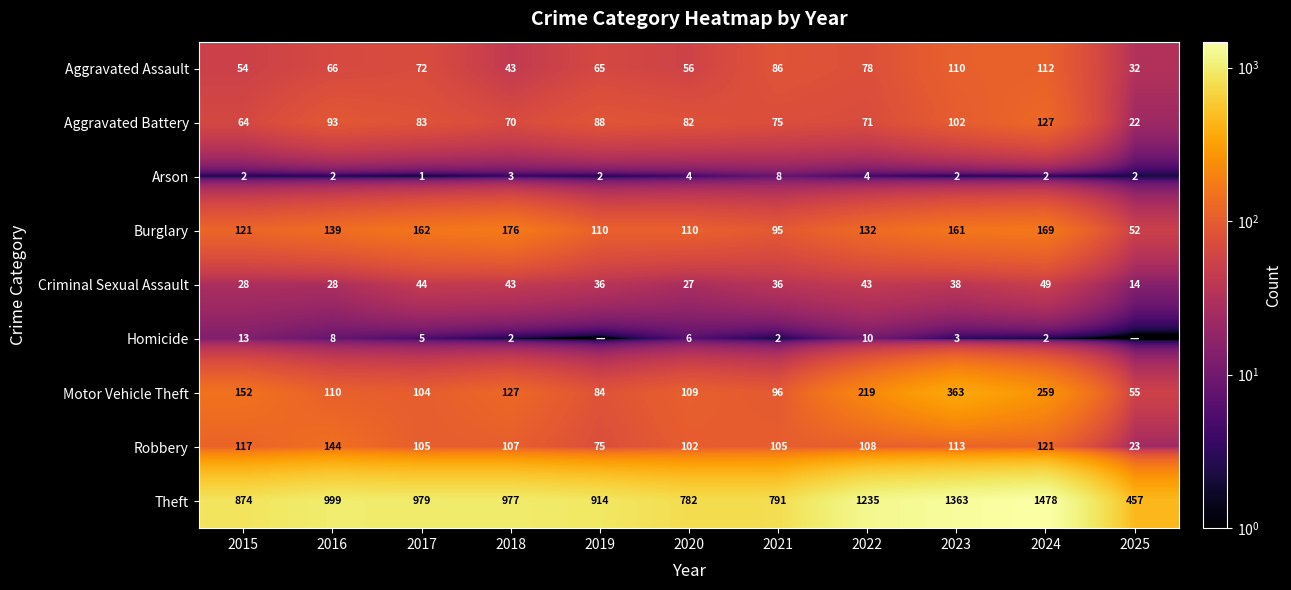

The Arson series shows 2 at 2016. True or false?

True